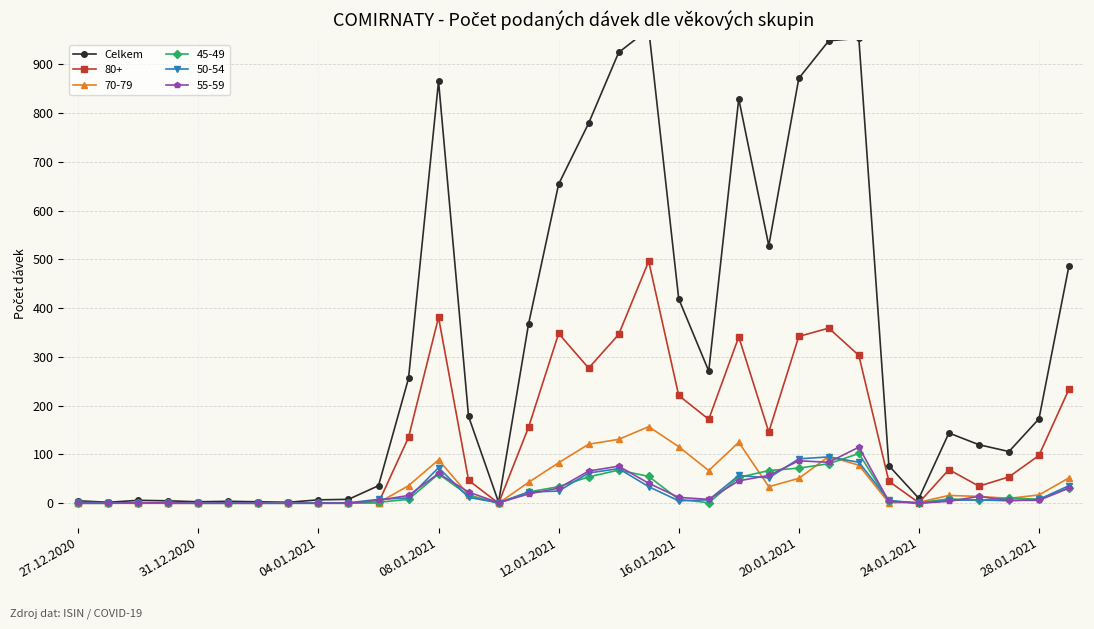

Is it true that 80+ equals 0 at 27.12.2020?

True